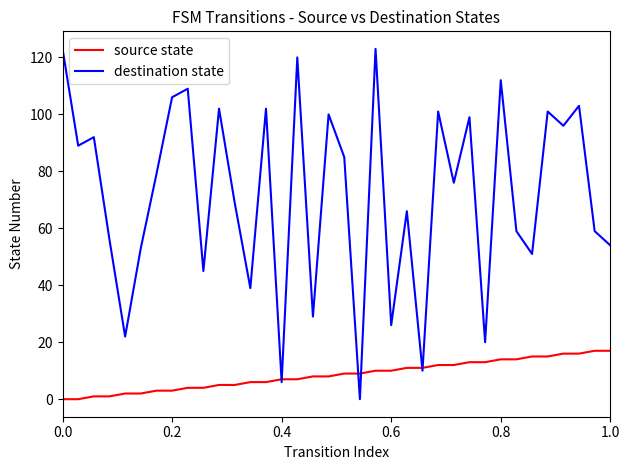

Which series has the largest range (max minus min)?

destination state